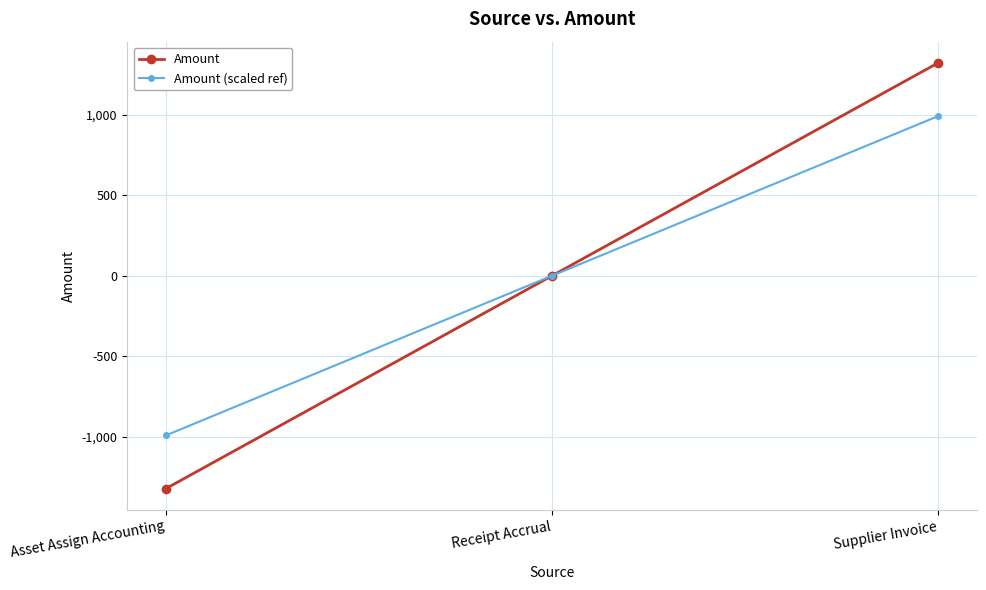

At which label does Amount reach its peak?

Supplier Invoice